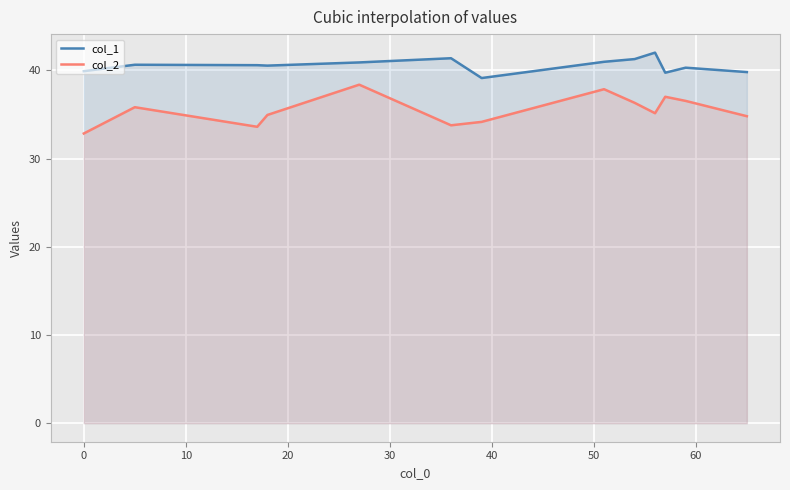

What is the difference between the maximum and second lowest values in the col_2 series?

4.8